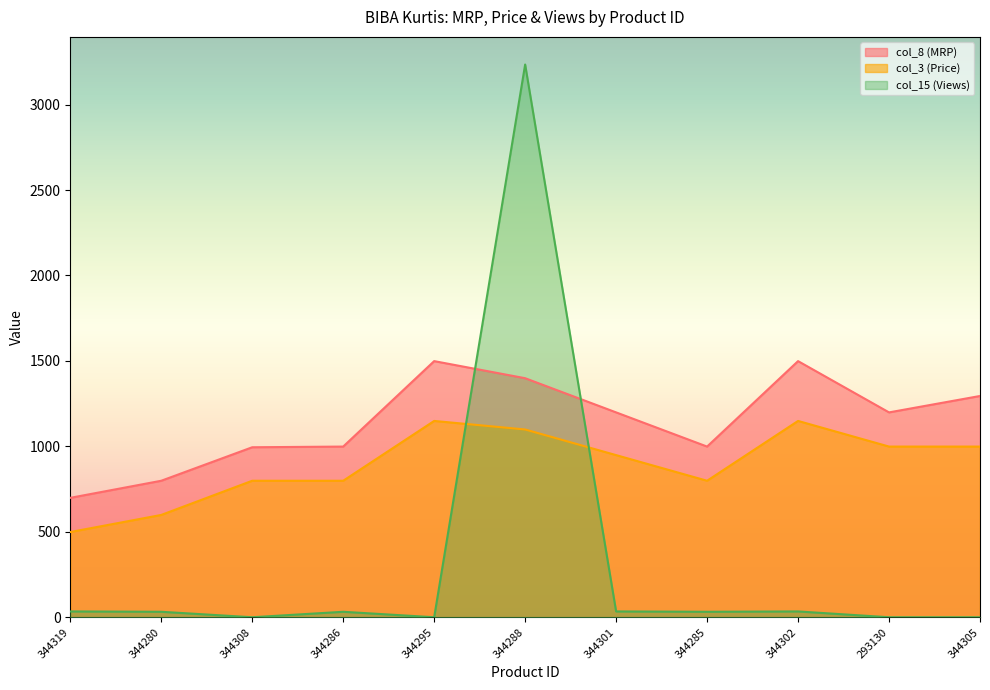

What is the average value of the col_8 (MRP) series?

1143.7